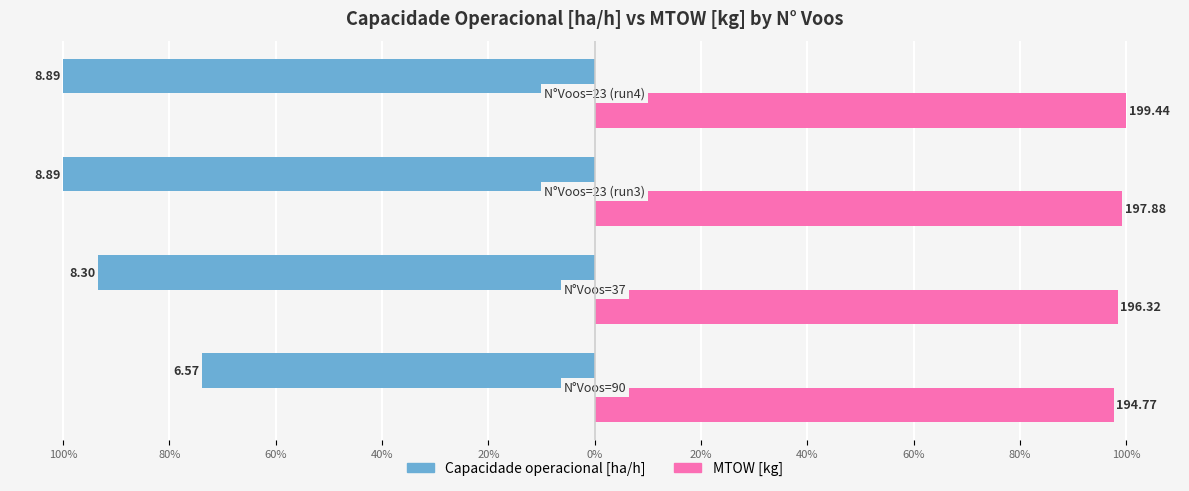

What are all the series names shown in the legend?

Capacidade operacional [ha/h], MTOW [kg]